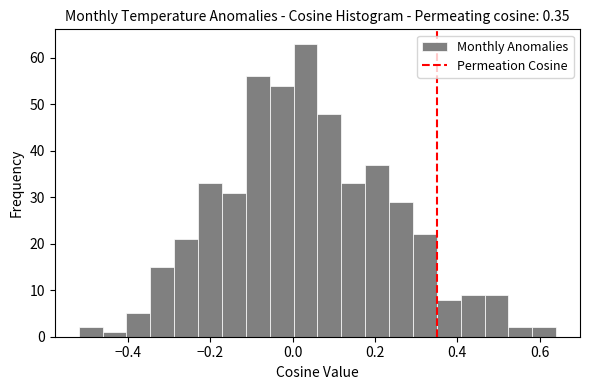

Around what value on the x-axis is the tallest bar? Give the approximate position of its centre, as read against the axis.

0.04